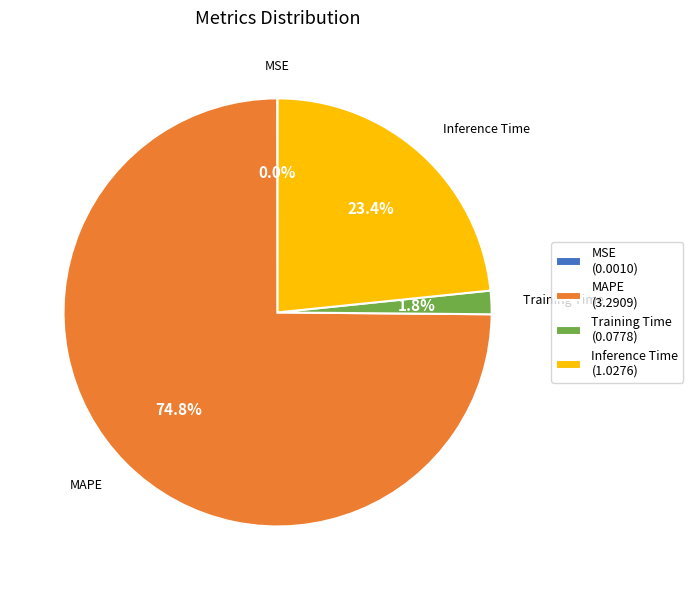

Does any single category account for the majority?

Yes